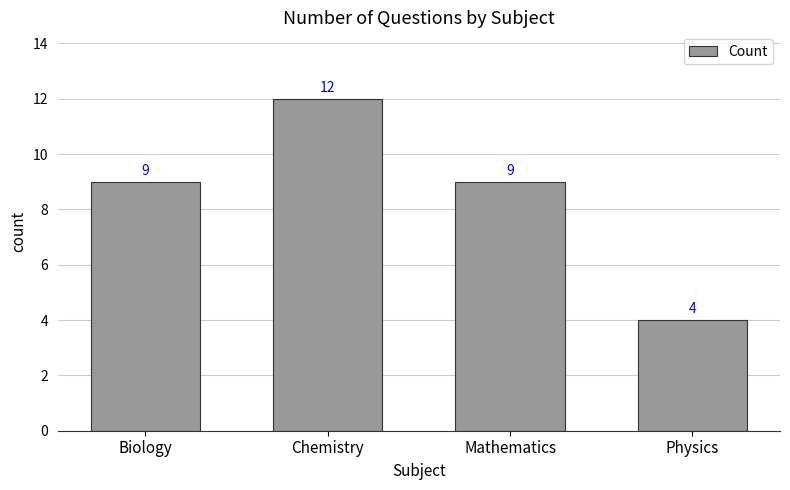

What is the greatest value displayed?

12